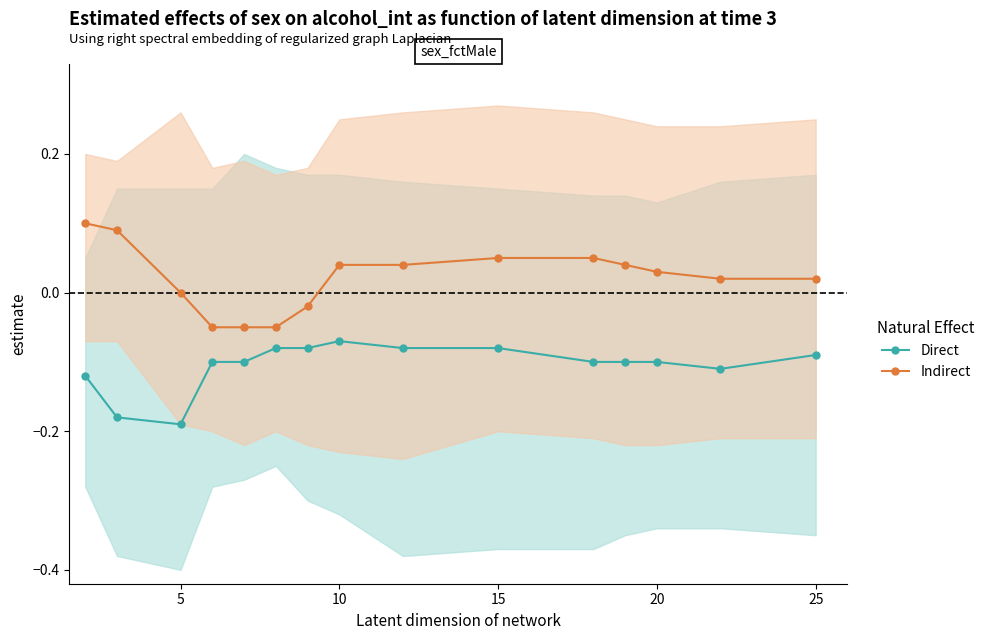

How many lines are shown in the chart?

2